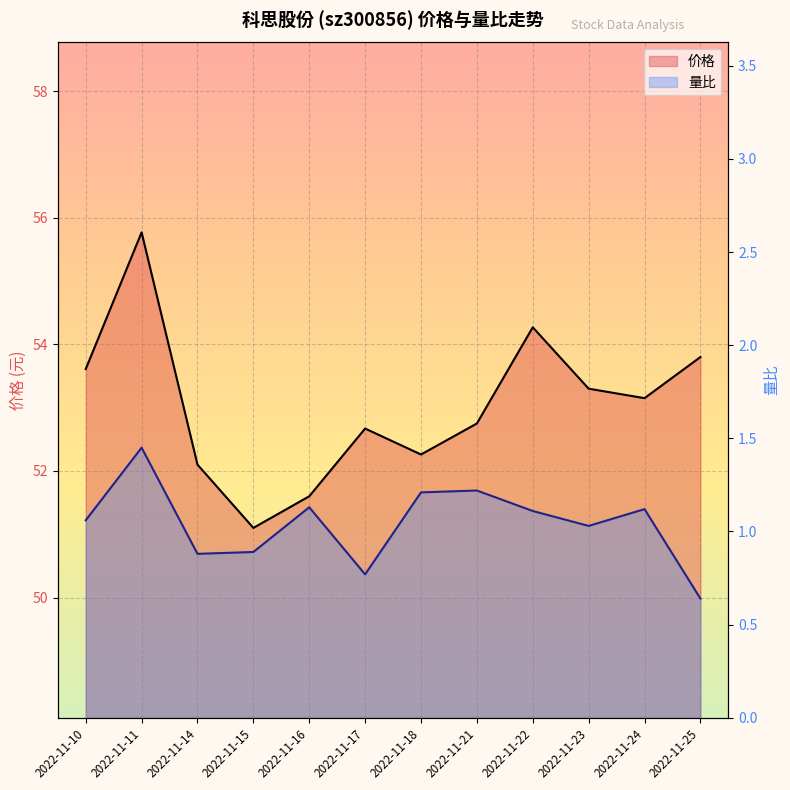

Which series changed the most between 2022-11-17 and 2022-11-25?

价格